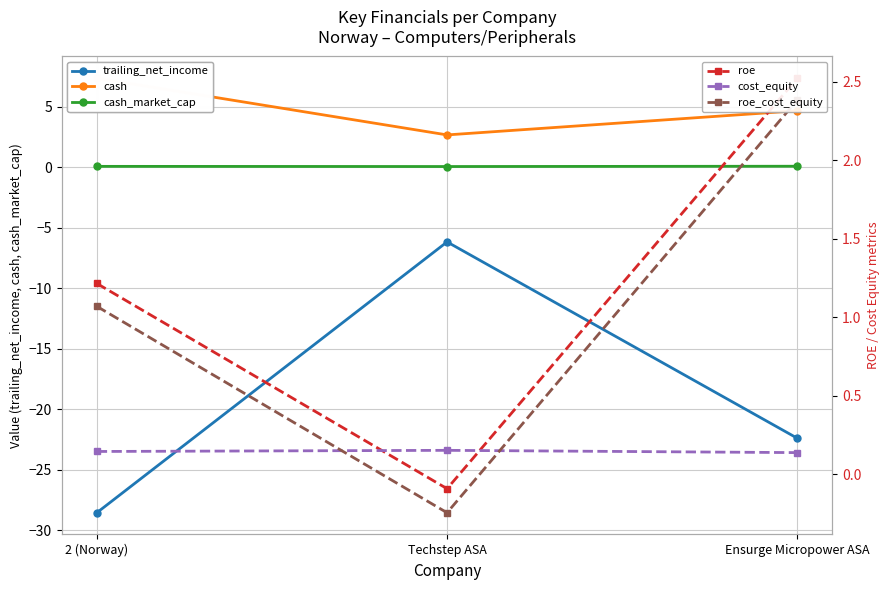

True or false: trailing_net_income has a value of -6.2 at Techstep ASA.

True